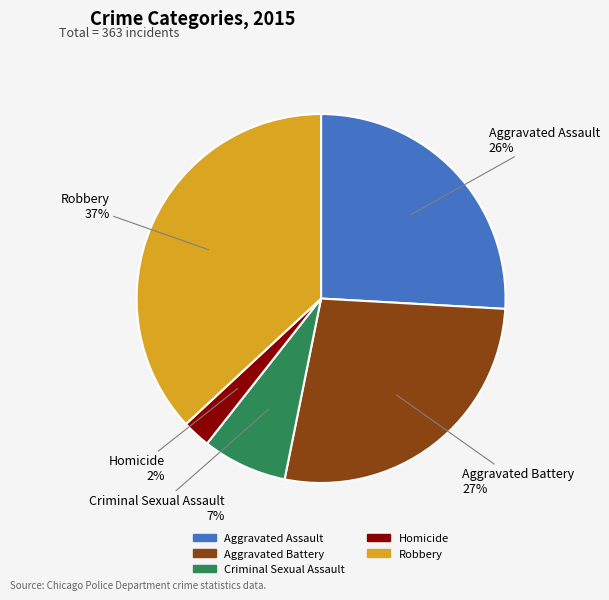

Is Robbery the majority of the pie?

No